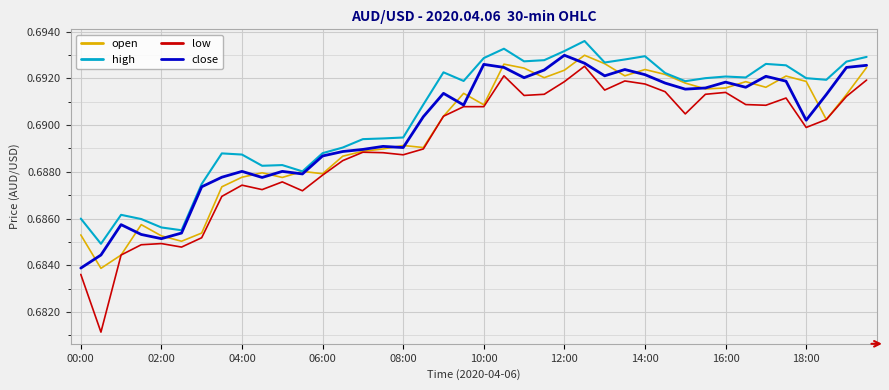

Which series has the largest total across all categories?

high